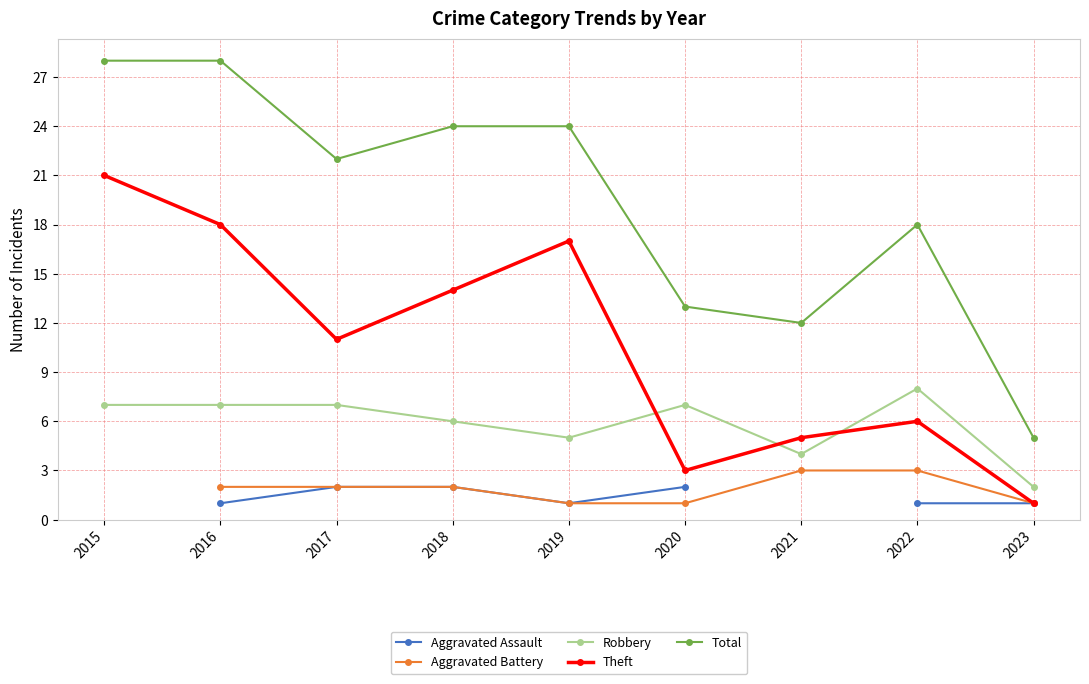

True or false: Total and Aggravated Battery intersect in this chart.

False